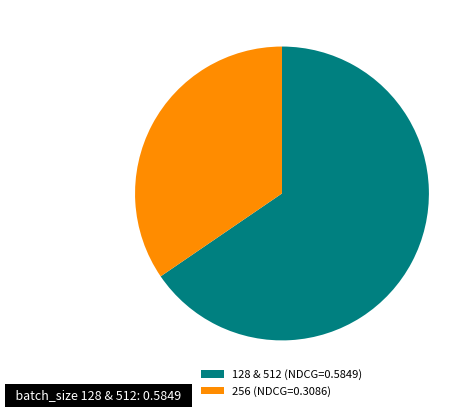

The 128 & 512 (NDCG=0.5849) slice represents 65% of the pie. True or false?

True